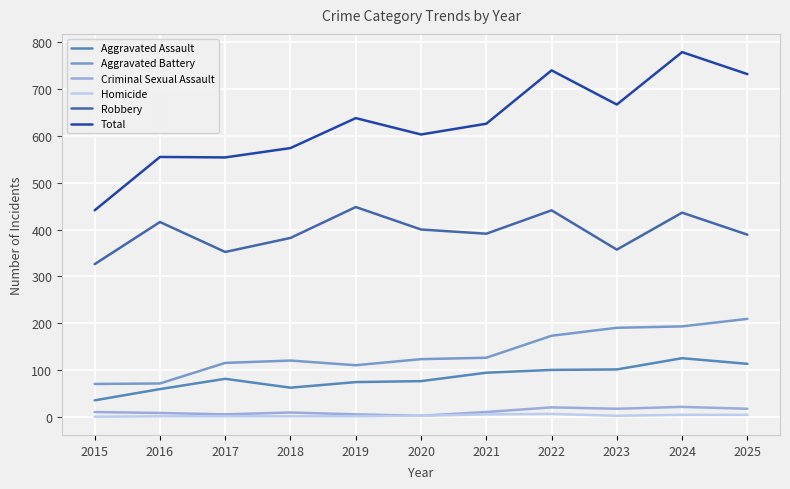

In Aggravated Battery, how many points are higher than both neighbors (excluding endpoints)?

1